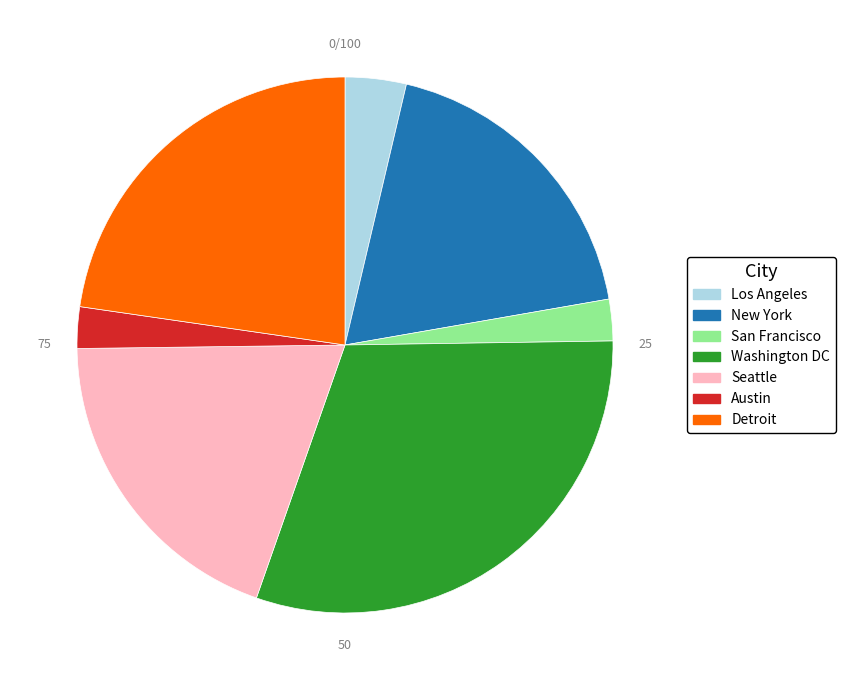

The San Francisco slice represents 3% of the pie. True or false?

True